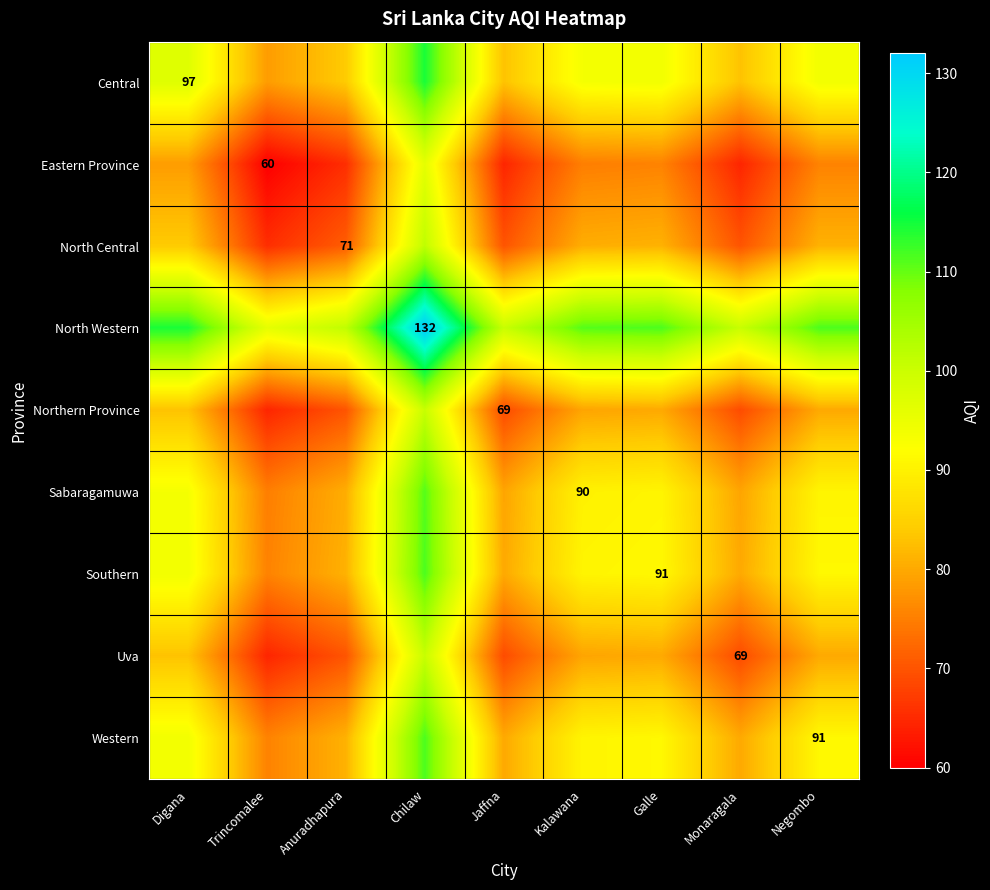

The value of North Western at Chilaw is 132.0. True or false?

True